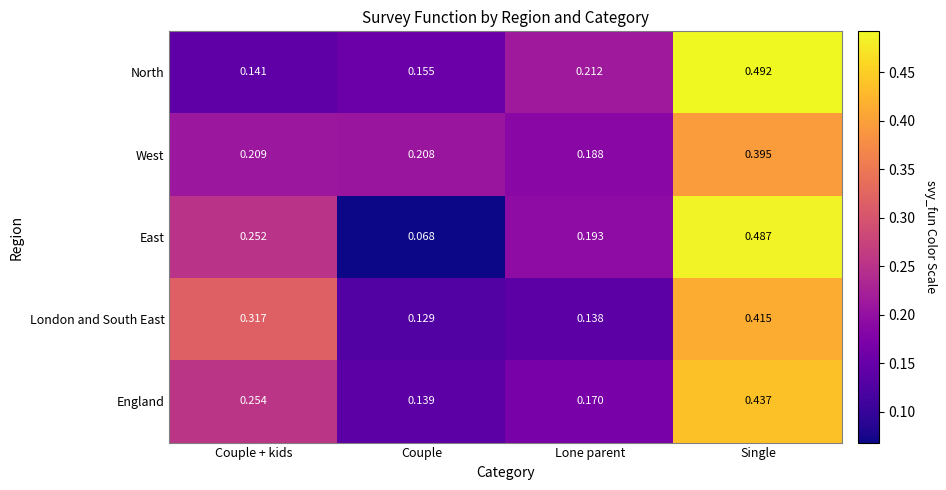

Is the value of London and South East at Couple greater than the value of West at Lone parent?

No